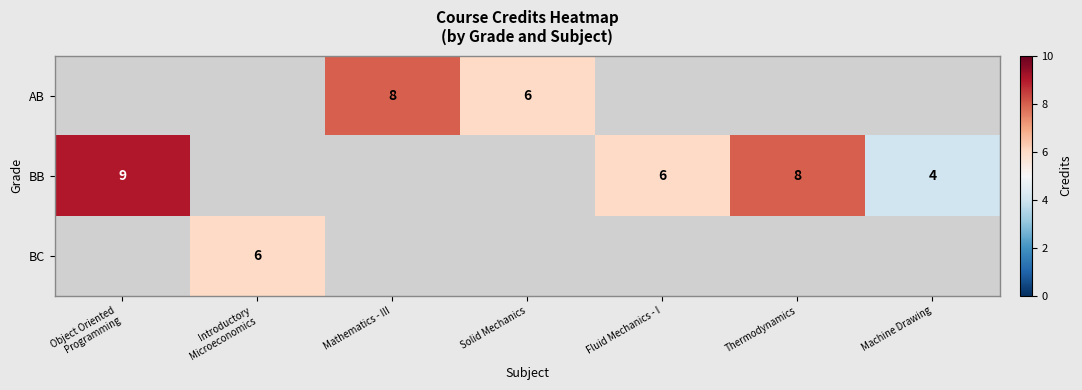

The value of BB at Thermodynamics is 8. True or false?

True